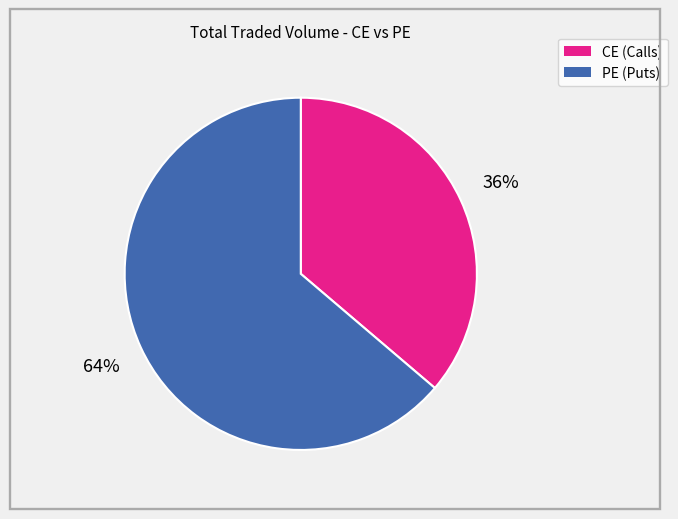

To the nearest percent, what is the average slice percentage?

50%